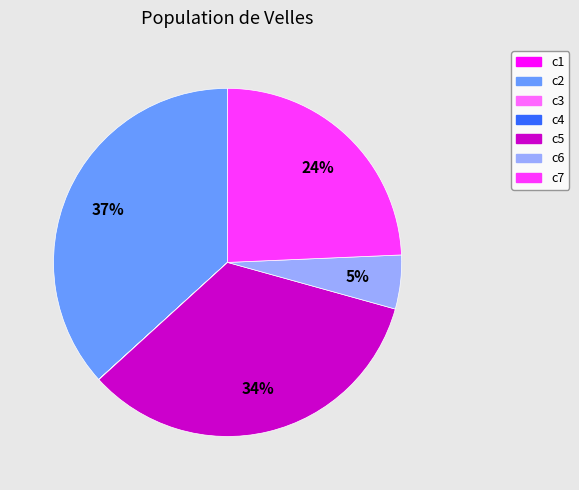

Between c6 and c5, which is larger?

c5